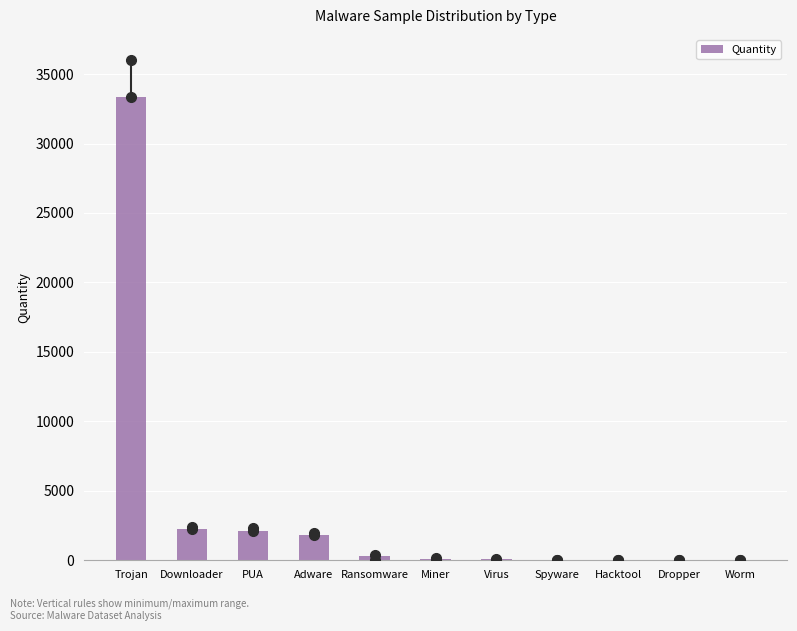

Which has a higher value, Downloader or Worm?

Downloader